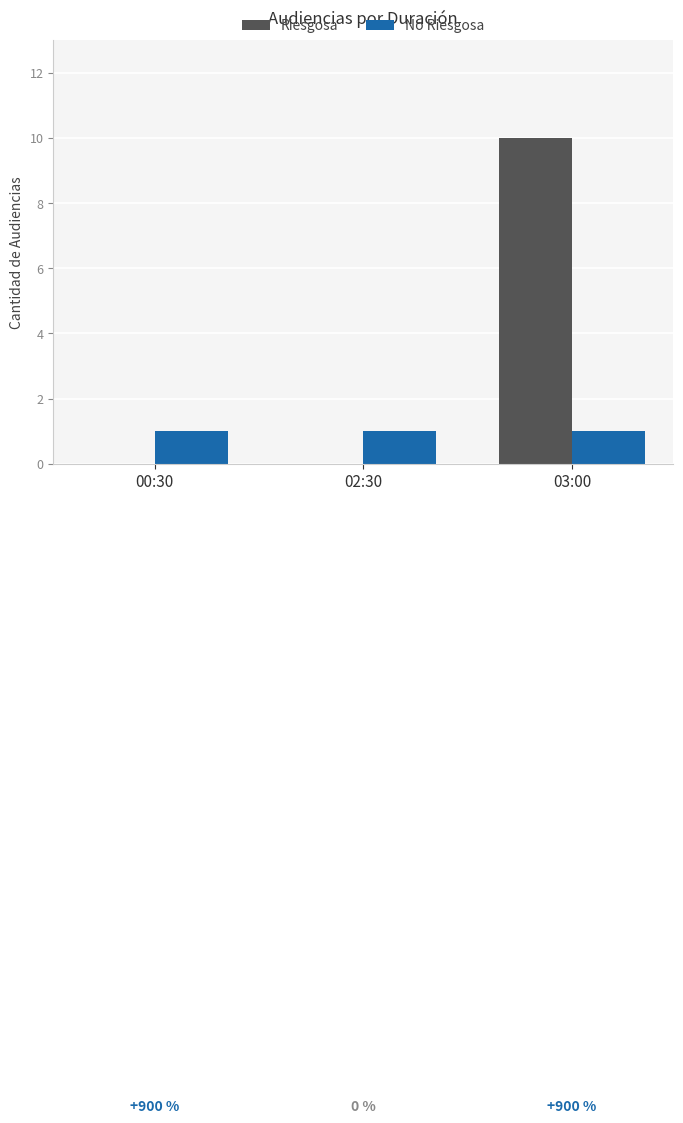

How many groups of bars are there?

3